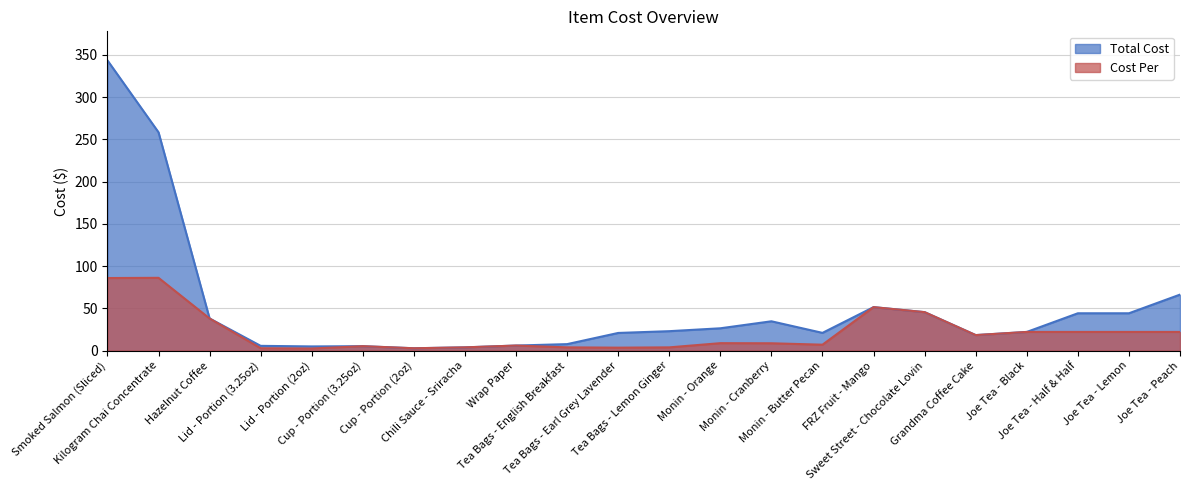

What is the sum of the Total Cost values at Wrap Paper and Joe Tea - Peach?

72.2